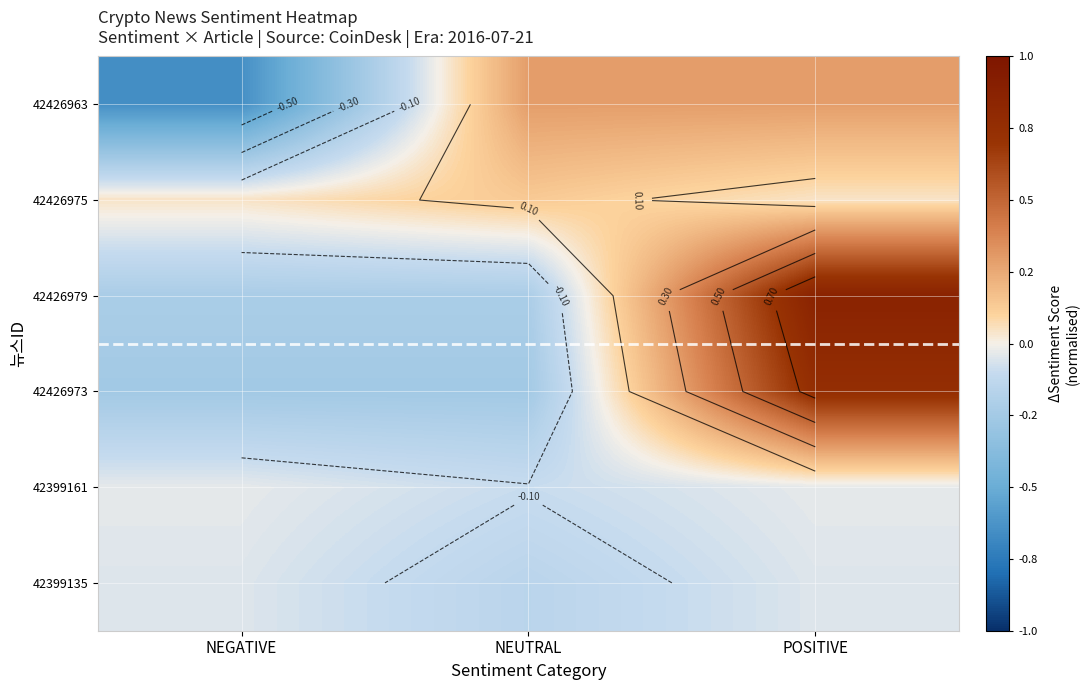

At how many categories does at least one series exceed 0?

3